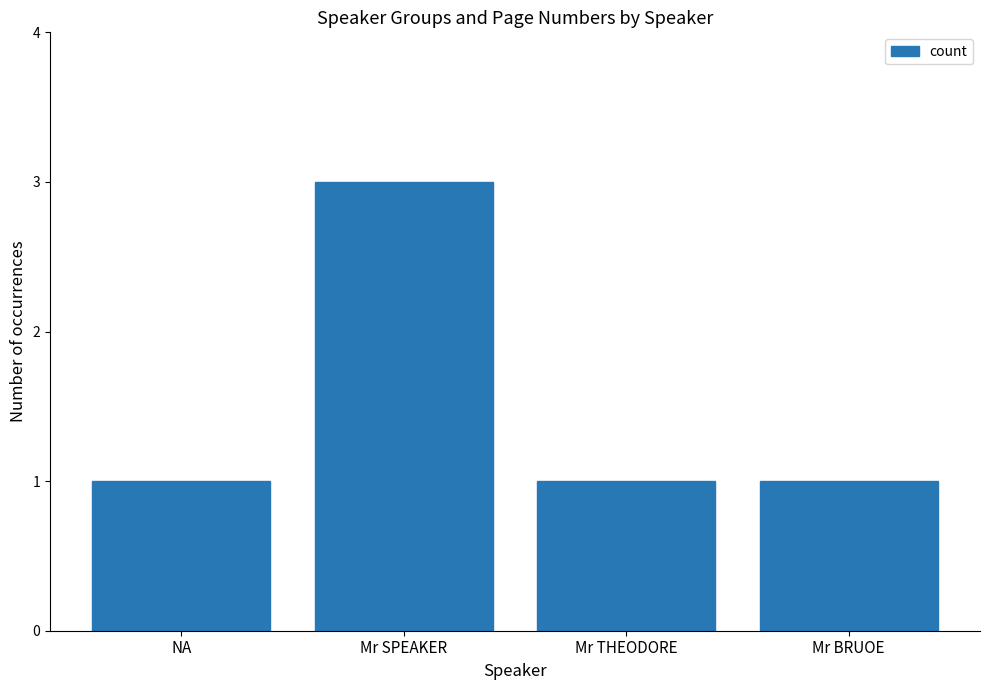

Approximately how many times larger is the value at Mr THEODORE compared to NA?

1.0